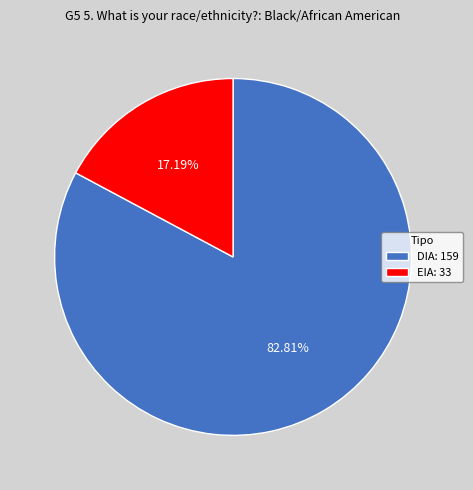

Is it true that DIA is 70% of the pie?

False